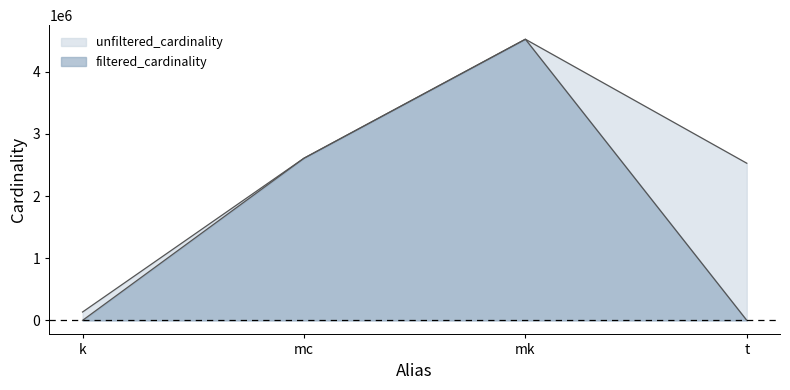

What is the difference between the highest and lowest values at t?

2528309